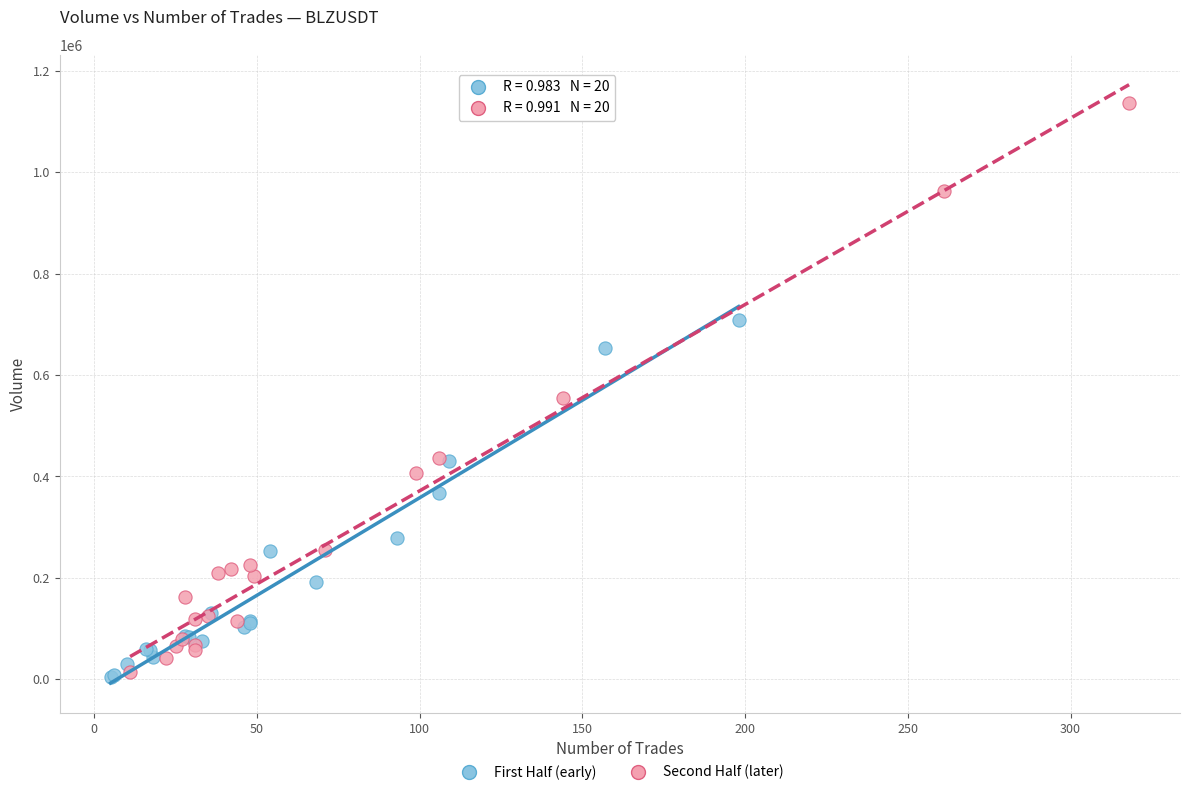

Which series has the widest spread of Y values?

Second Half (later)